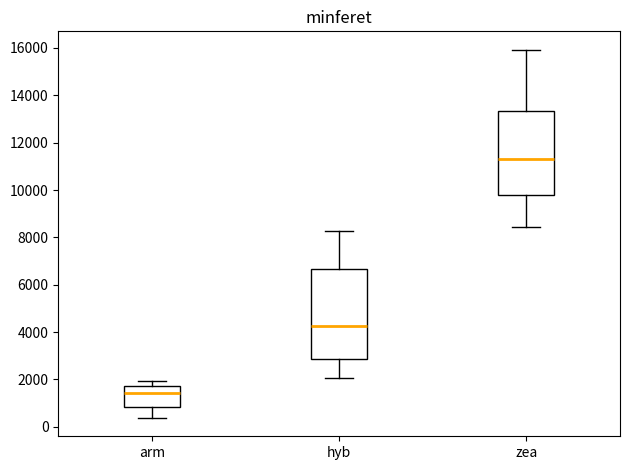

Which box has the lowest median line?

arm